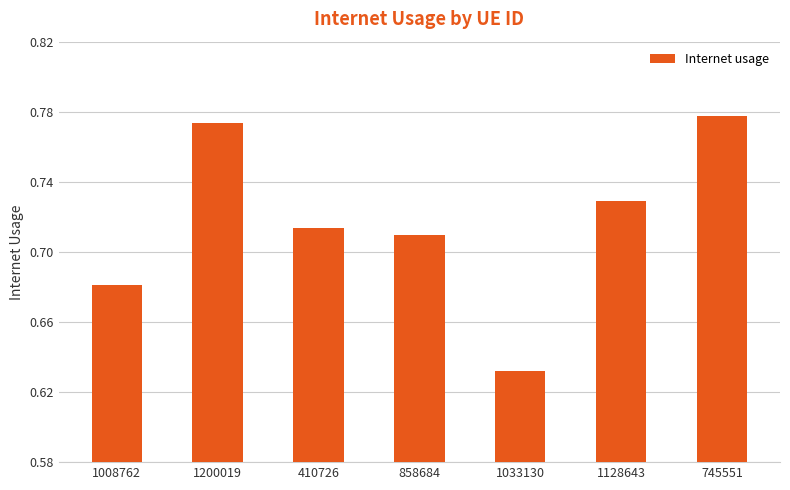

Which label corresponds to the smallest value in the chart?

1033130